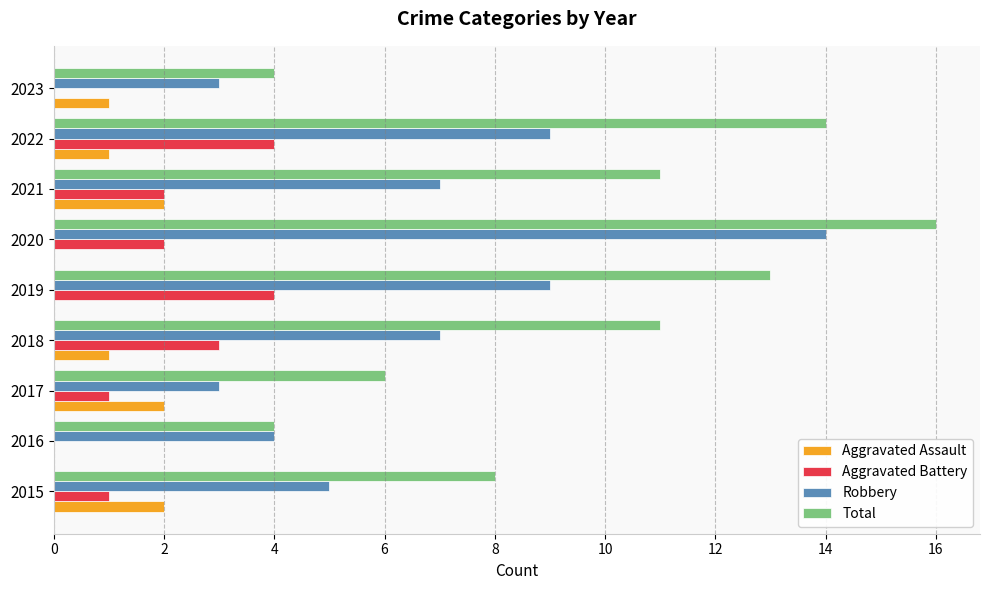

What is the sum of all Aggravated Battery values?

17